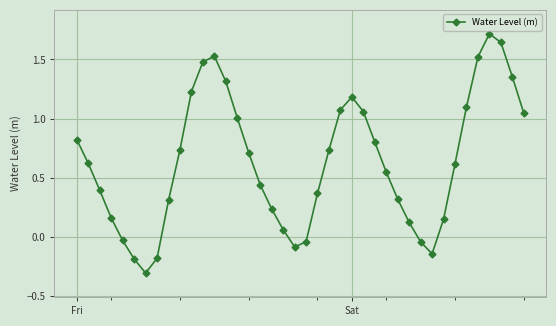

How many categories are shown in the chart?

40